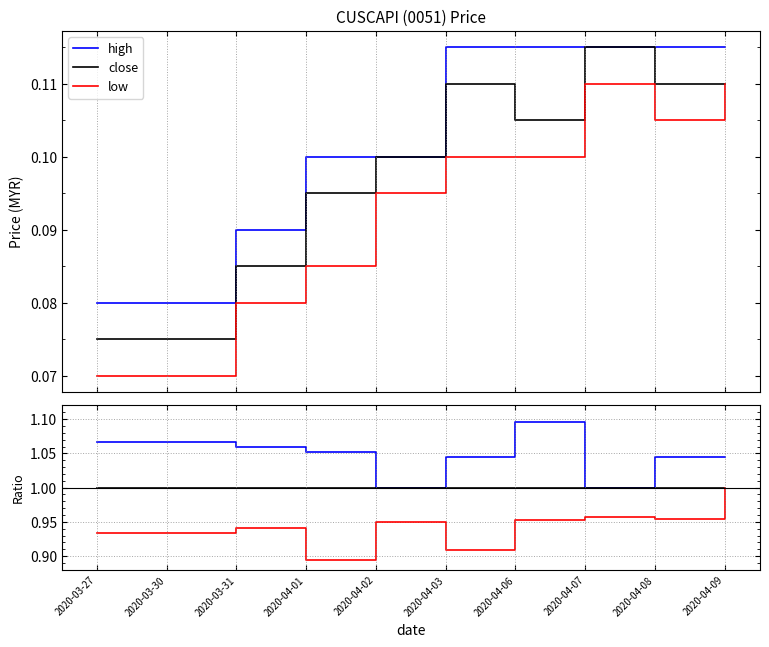

Reading left to right, list all the values displayed in this chart.

high: 0.1	0.1	0.1	0.1	0.1	0.1	0.1	0.1	0.1	0.1
close: 0.1	0.1	0.1	0.1	0.1	0.1	0.1	0.1	0.1	0.1
low: 0.1	0.1	0.1	0.1	0.1	0.1	0.1	0.1	0.1	0.1
high / close: 1.1	1.1	1.1	1.1	1.0	1.0	1.1	1.0	1.0	1.0
close / close: 1.0	1.0	1.0	1.0	1.0	1.0	1.0	1.0	1.0	1.0
low / close: 0.9	0.9	0.9	0.9	0.9	0.9	1.0	1.0	1.0	1.0